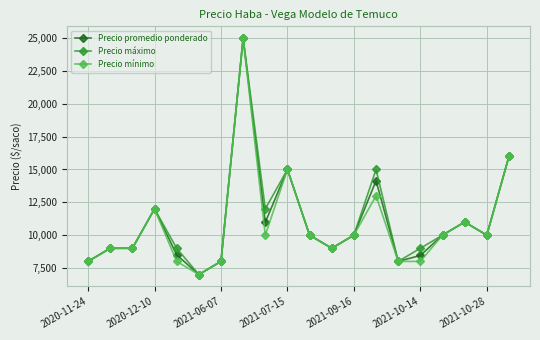

How many lines are shown in the chart?

3